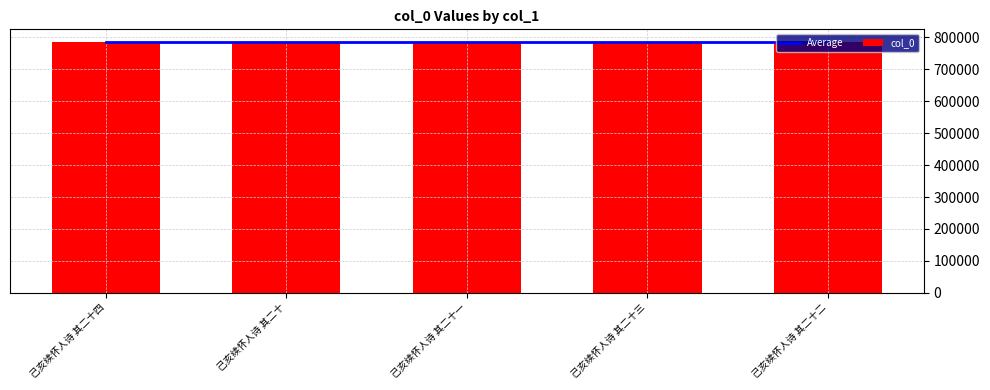

The value of col_0 at 己亥续怀人诗 其二十三 is 786014. True or false?

True